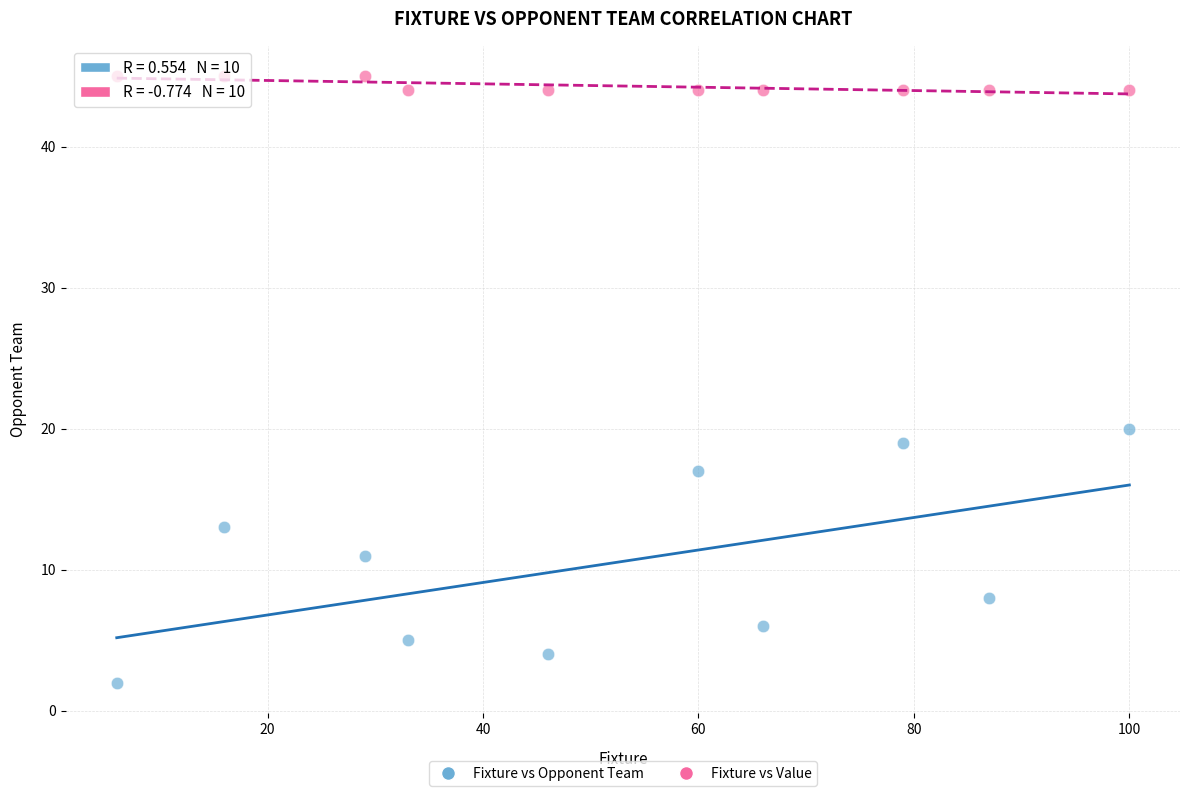

Across all series, what Y value is closest to 23?

20